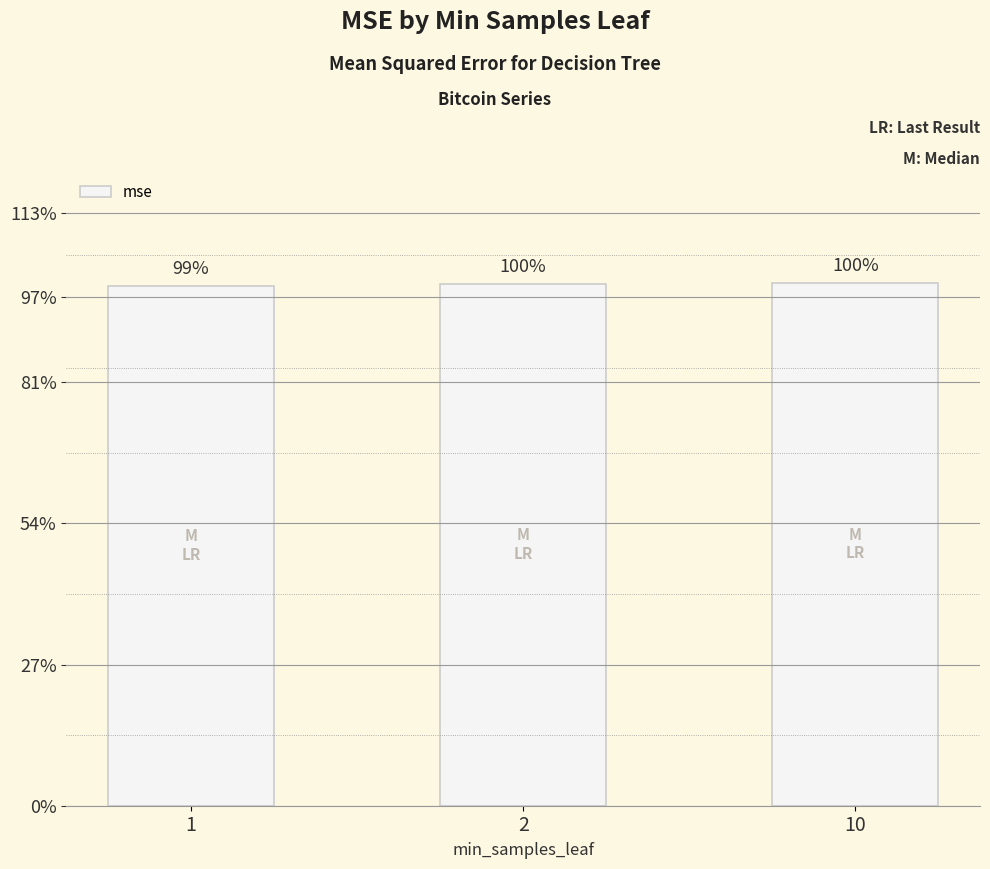

List the labels in order of value, smallest first.

1, 2, 10